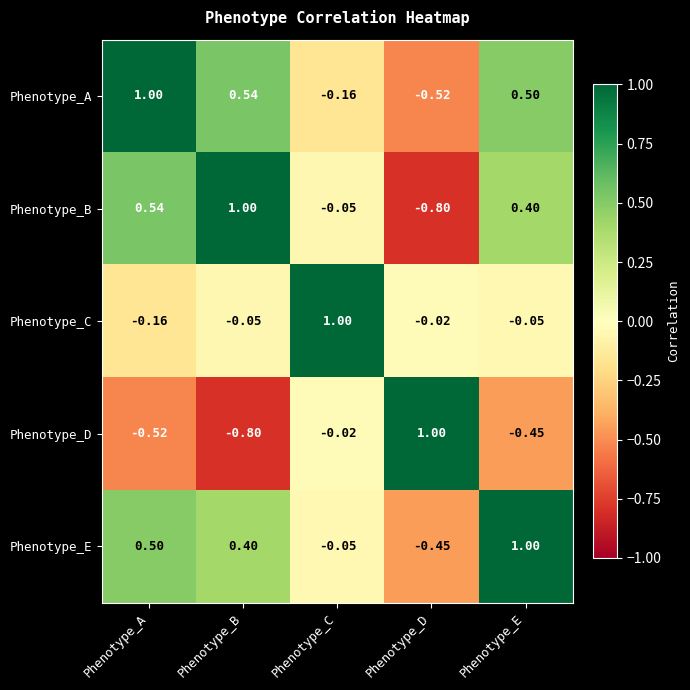

At which label does Phenotype_E reach its minimum?

Phenotype_D